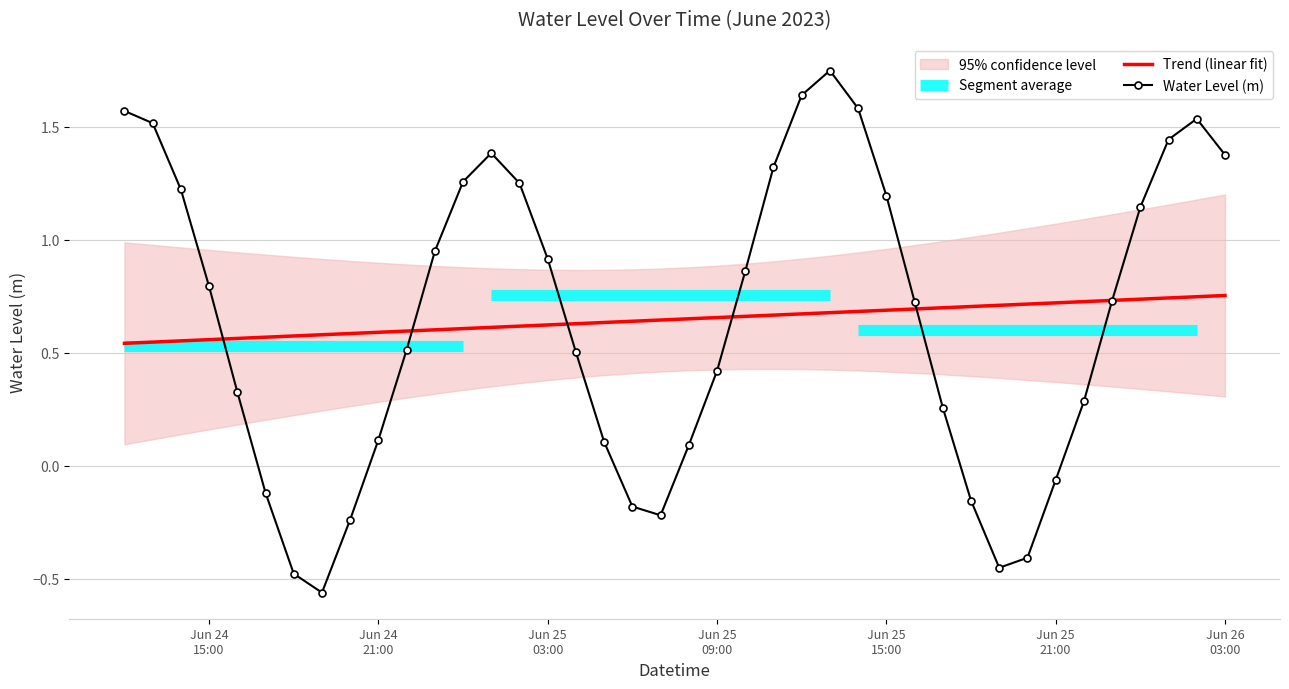

True or false: Trend (linear fit) has more than 1 interior local peaks.

False